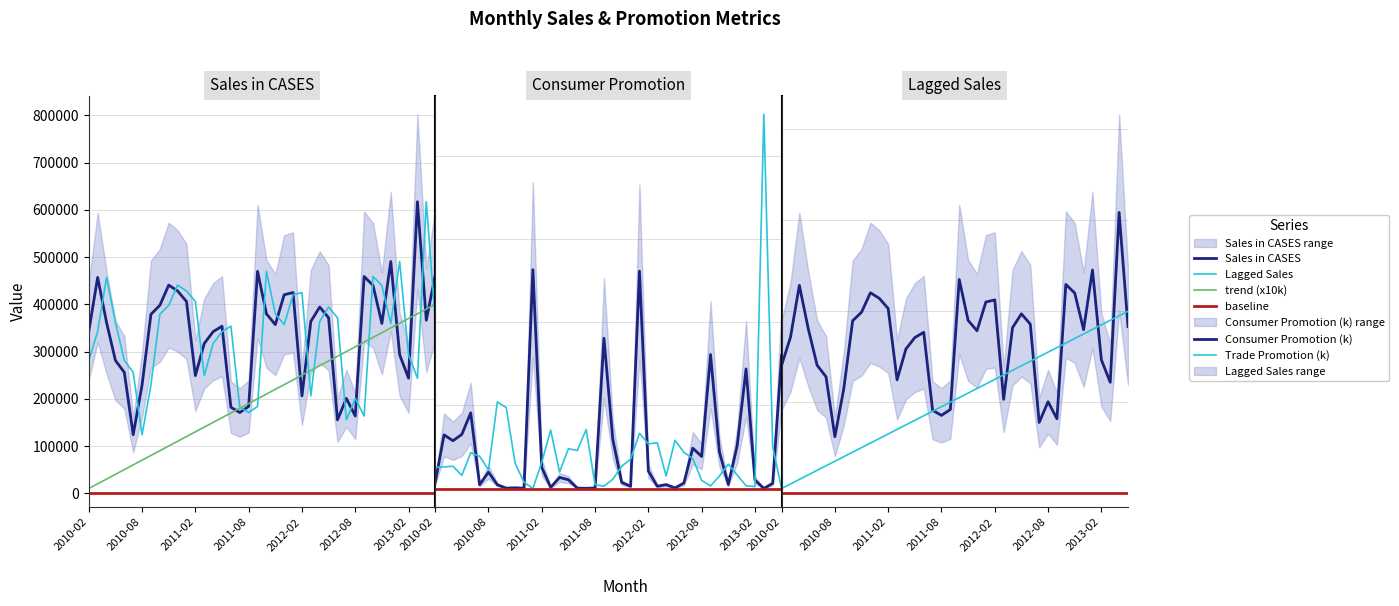

Between 15 and 30, which series saw the biggest shift?

Sales in CASES